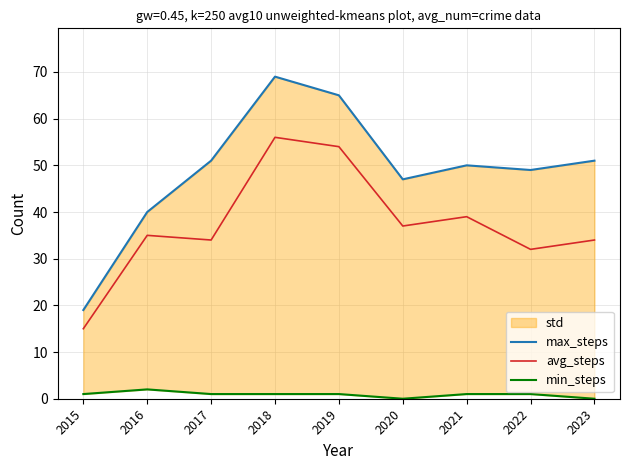

Between 2015 and 2021, which series saw the biggest shift?

max_steps